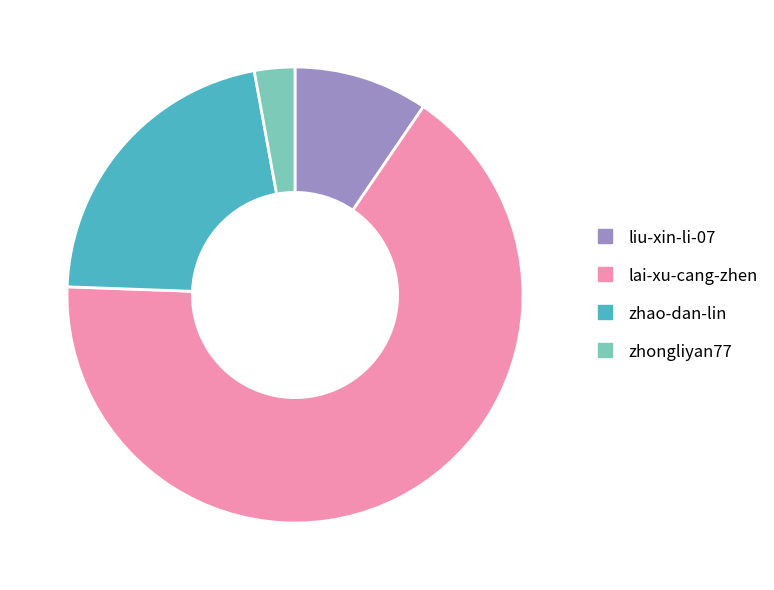

Which category accounts for the majority?

lai-xu-cang-zhen